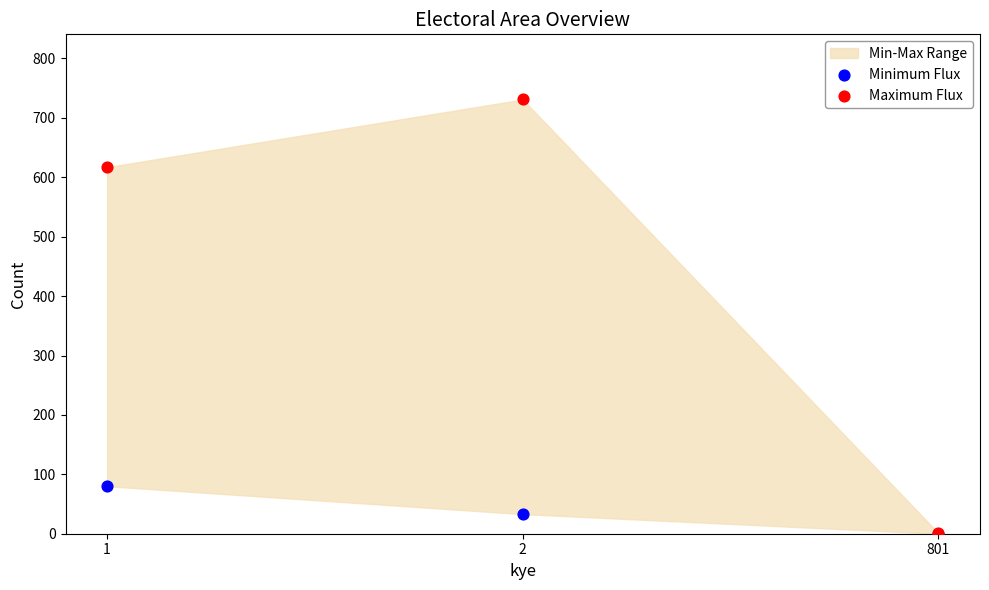

Which series contains the highest Y value?

Maximum Flux